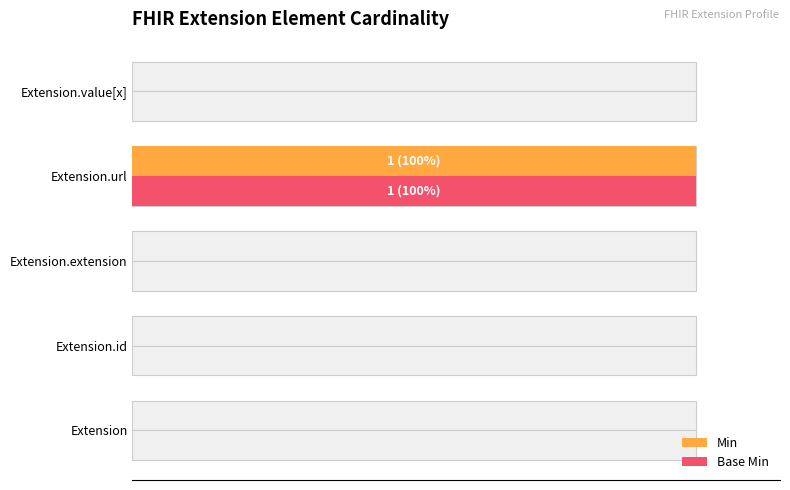

List the series in order of their peak value, lowest first.

Min, Base Min